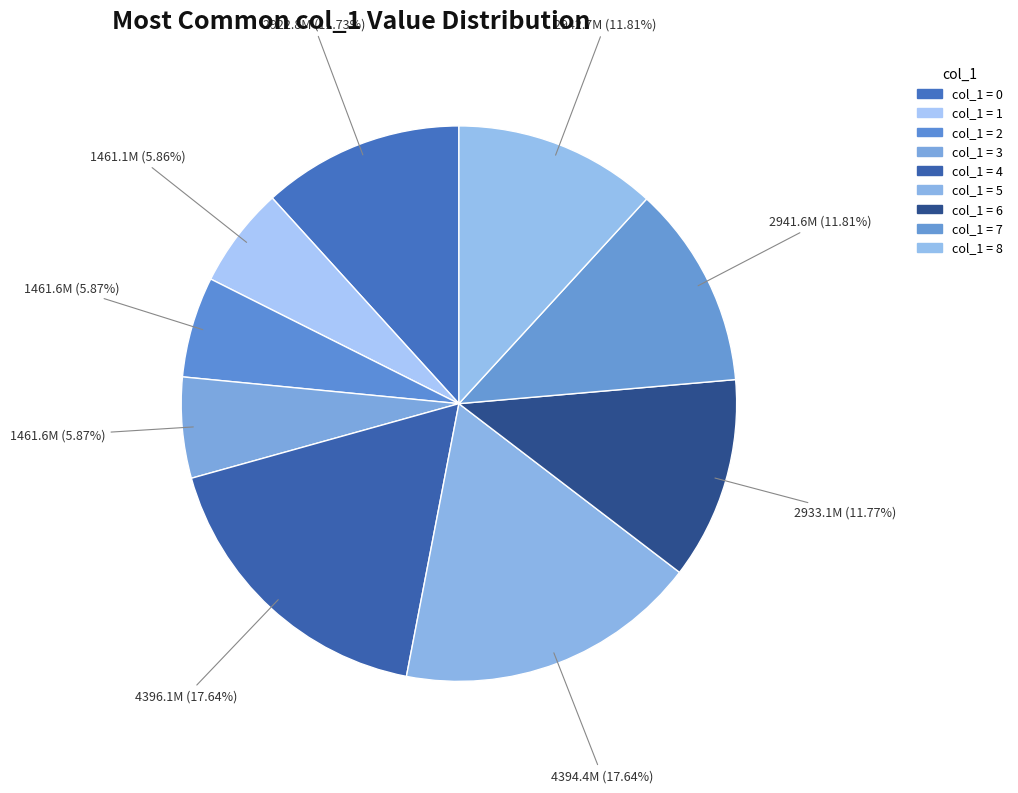

How many slices are in this pie chart?

9